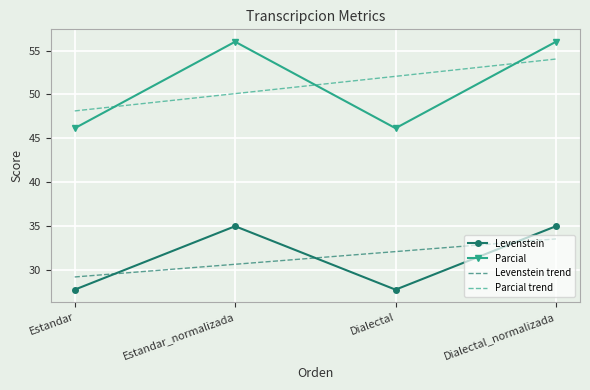

At which label does Levenstein trend first exceed 32?

Dialectal